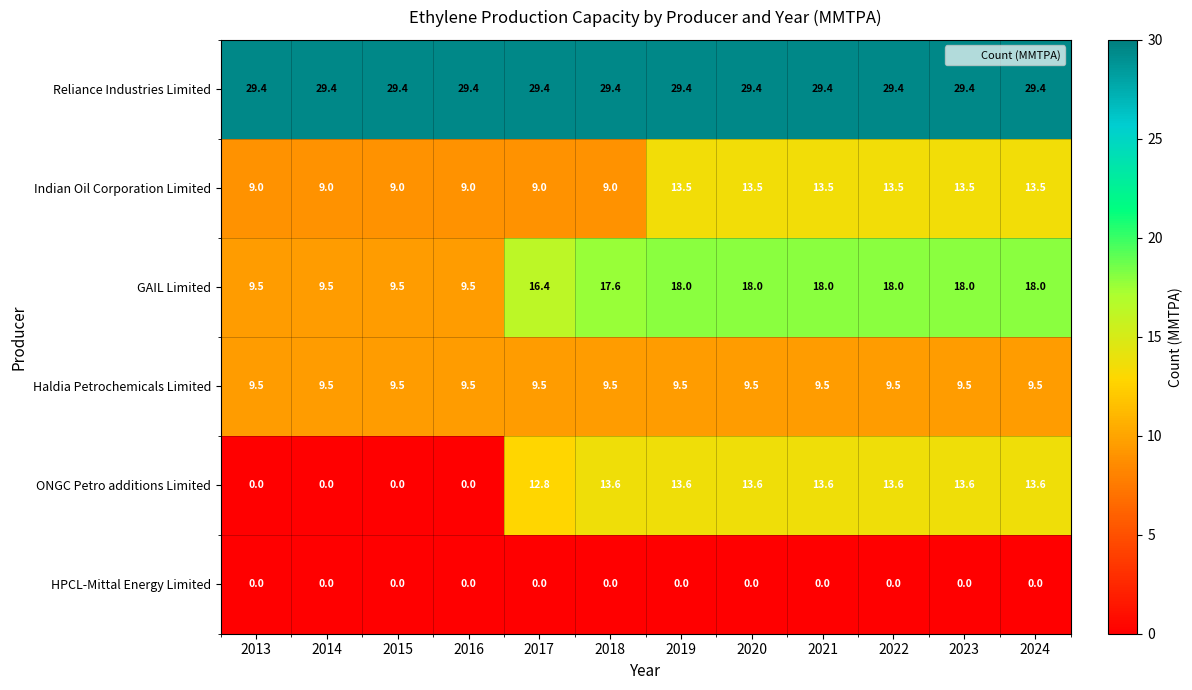

The Reliance Industries Limited series shows 29.4 at 2021. True or false?

True